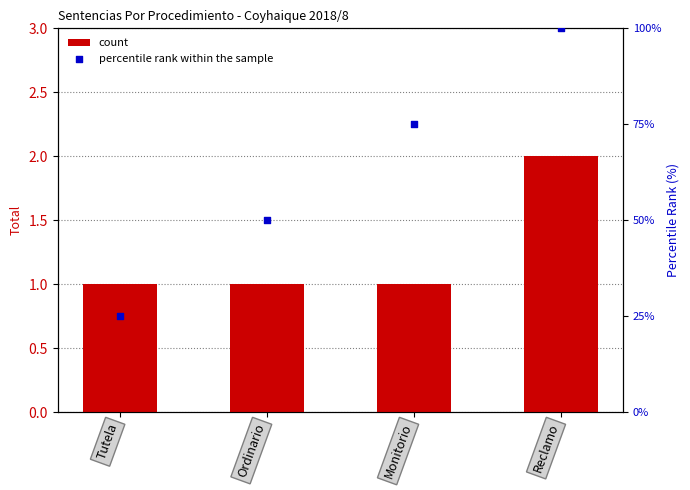

What are all the series names shown in the legend?

count, percentile rank within the sample